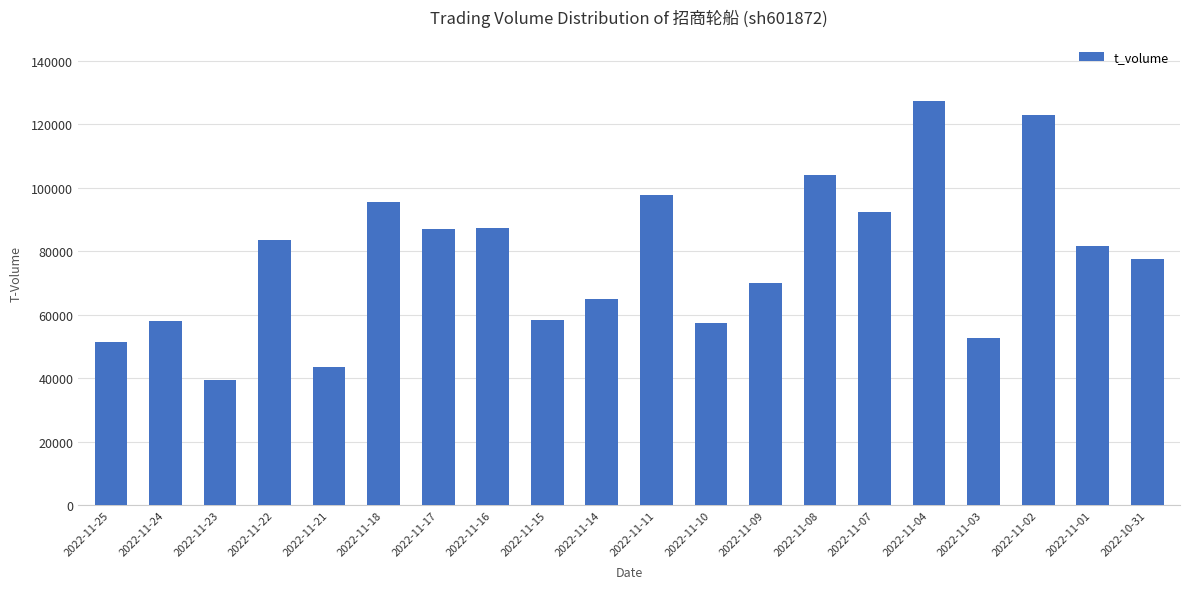

What is the label of the 12th bar from the left?

2022-11-10